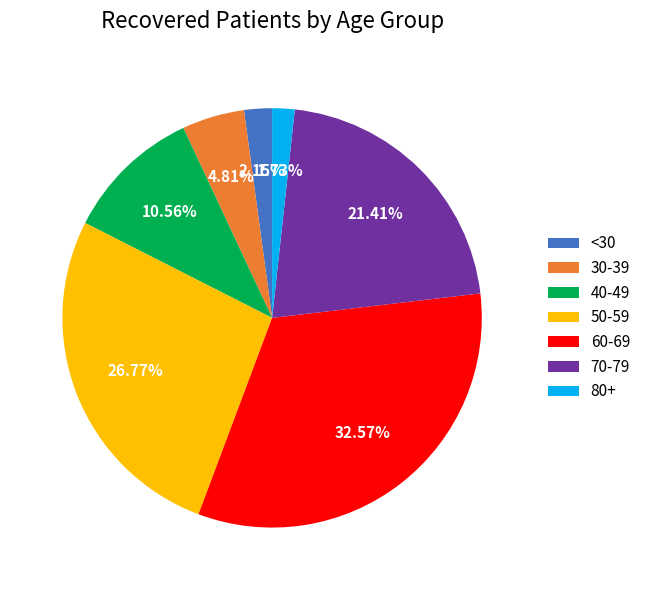

How many segments does this pie chart have?

7